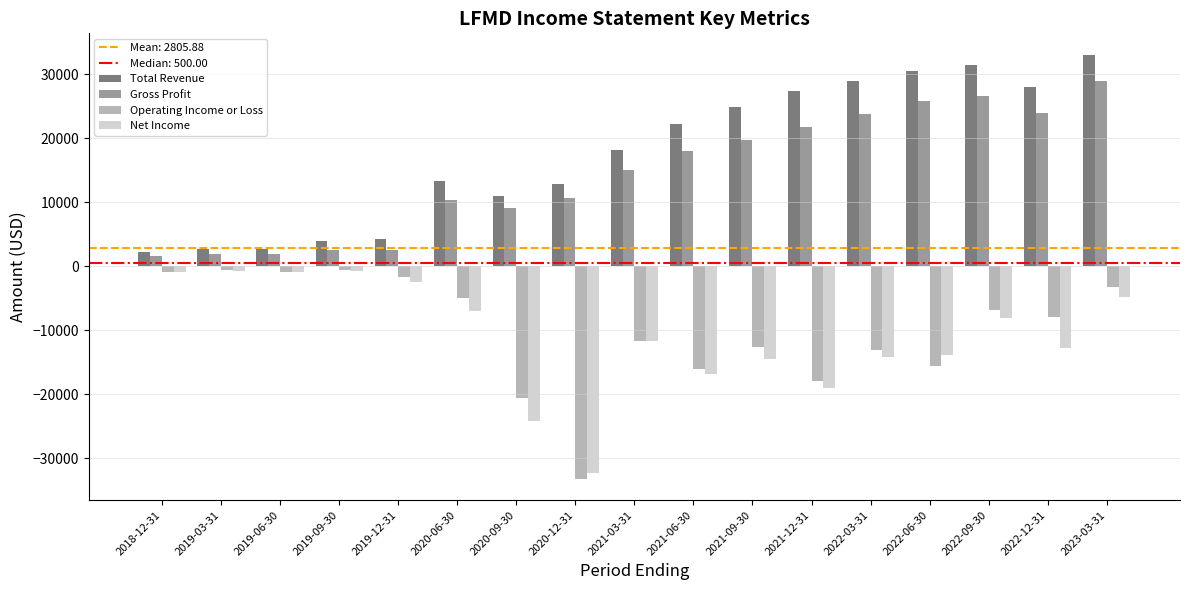

Which category has the lowest value in the Net Income series?

2020-12-31